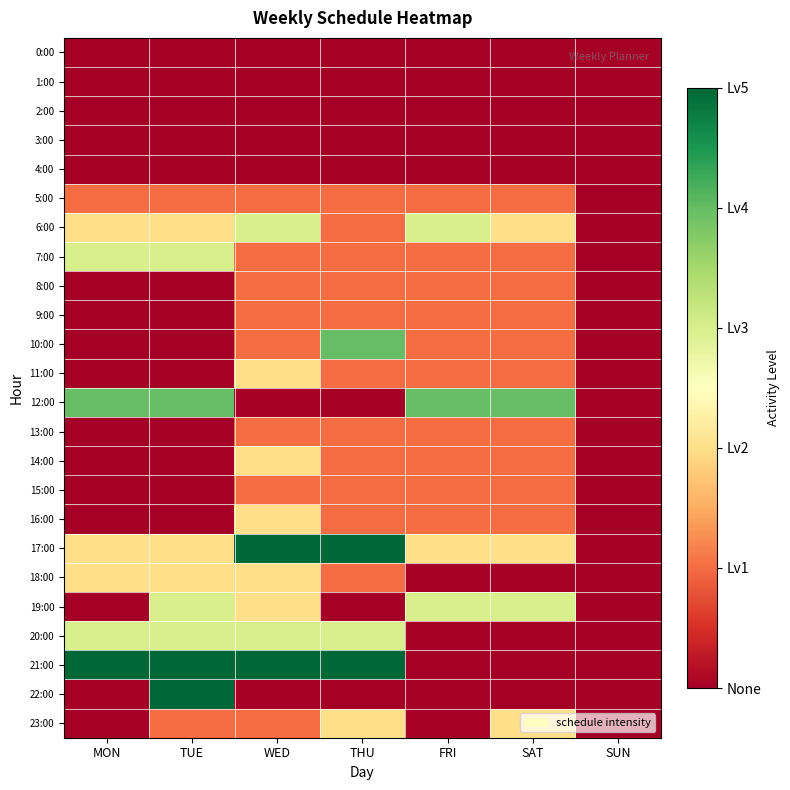

Reading left to right, transcribe all the data shown in this chart.

0:00: MON=0	TUE=0	WED=0	THU=0	FRI=0	SAT=0	SUN=0
1:00: MON=0	TUE=0	WED=0	THU=0	FRI=0	SAT=0	SUN=0
2:00: MON=0	TUE=0	WED=0	THU=0	FRI=0	SAT=0	SUN=0
3:00: MON=0	TUE=0	WED=0	THU=0	FRI=0	SAT=0	SUN=0
4:00: MON=0	TUE=0	WED=0	THU=0	FRI=0	SAT=0	SUN=0
5:00: MON=1	TUE=1	WED=1	THU=1	FRI=1	SAT=1	SUN=0
6:00: MON=2	TUE=2	WED=3	THU=1	FRI=3	SAT=2	SUN=0
7:00: MON=3	TUE=3	WED=1	THU=1	FRI=1	SAT=1	SUN=0
8:00: MON=0	TUE=0	WED=1	THU=1	FRI=1	SAT=1	SUN=0
9:00: MON=0	TUE=0	WED=1	THU=1	FRI=1	SAT=1	SUN=0
10:00: MON=0	TUE=0	WED=1	THU=4	FRI=1	SAT=1	SUN=0
11:00: MON=0	TUE=0	WED=2	THU=1	FRI=1	SAT=1	SUN=0
12:00: MON=4	TUE=4	WED=0	THU=0	FRI=4	SAT=4	SUN=0
13:00: MON=0	TUE=0	WED=1	THU=1	FRI=1	SAT=1	SUN=0
14:00: MON=0	TUE=0	WED=2	THU=1	FRI=1	SAT=1	SUN=0
15:00: MON=0	TUE=0	WED=1	THU=1	FRI=1	SAT=1	SUN=0
16:00: MON=0	TUE=0	WED=2	THU=1	FRI=1	SAT=1	SUN=0
17:00: MON=2	TUE=2	WED=5	THU=5	FRI=2	SAT=2	SUN=0
18:00: MON=2	TUE=2	WED=2	THU=1	FRI=0	SAT=0	SUN=0
19:00: MON=0	TUE=3	WED=2	THU=0	FRI=3	SAT=3	SUN=0
20:00: MON=3	TUE=3	WED=3	THU=3	FRI=0	SAT=0	SUN=0
21:00: MON=5	TUE=5	WED=5	THU=5	FRI=0	SAT=0	SUN=0
22:00: MON=0	TUE=5	WED=0	THU=0	FRI=0	SAT=0	SUN=0
23:00: MON=0	TUE=1	WED=1	THU=2	FRI=0	SAT=2	SUN=0